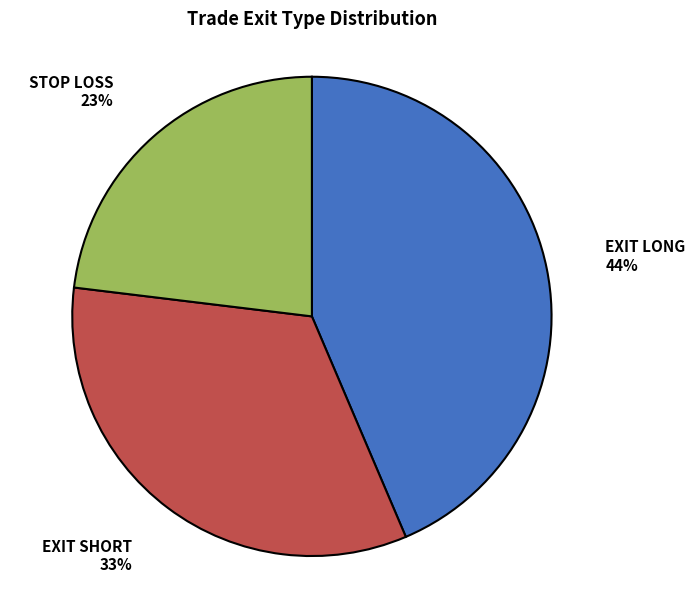

Is there any slice that represents more than half of the pie?

No